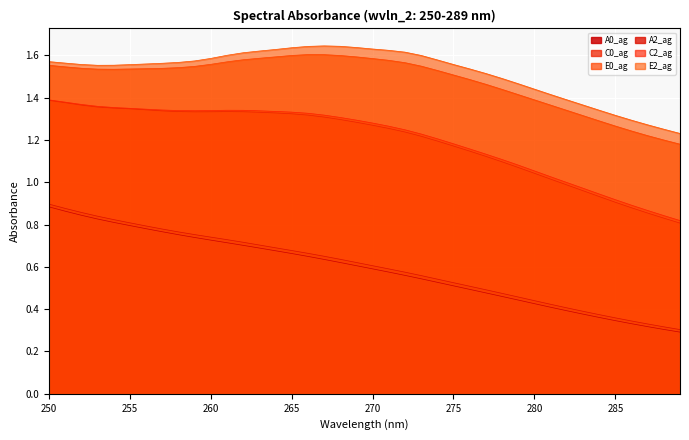

Between 250 and 268, which is larger?

250